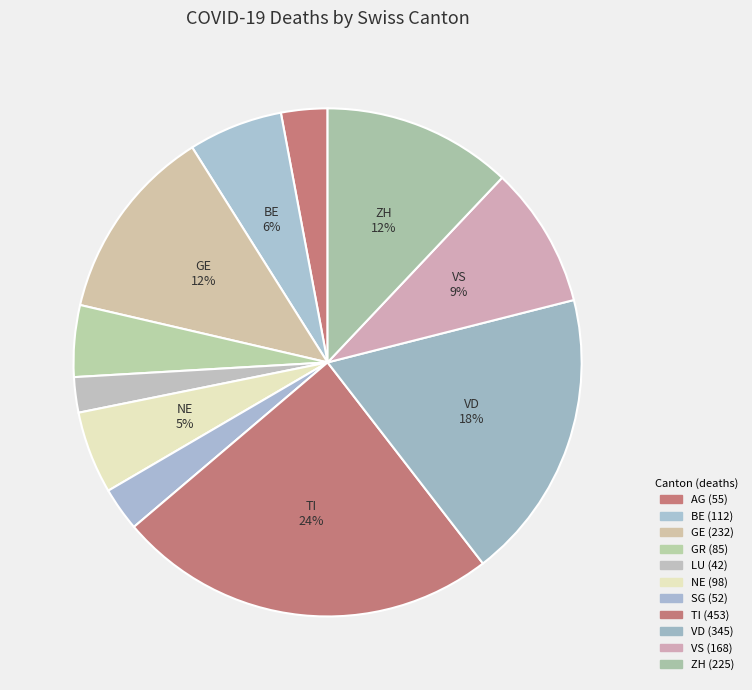

Is there a majority slice in this chart?

No